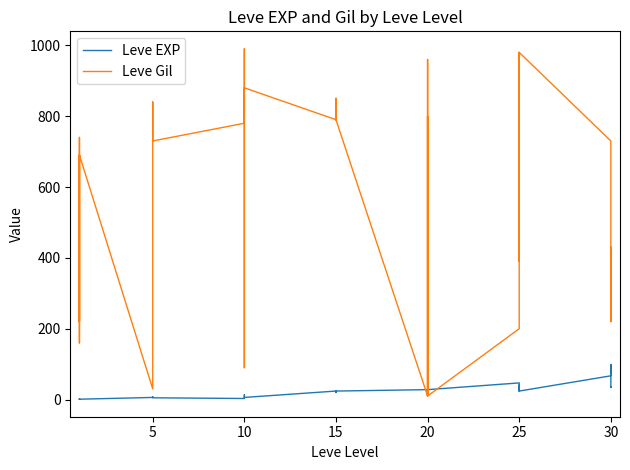

Is the value of Leve EXP at 5 greater than the value of Leve Gil at 25?

No